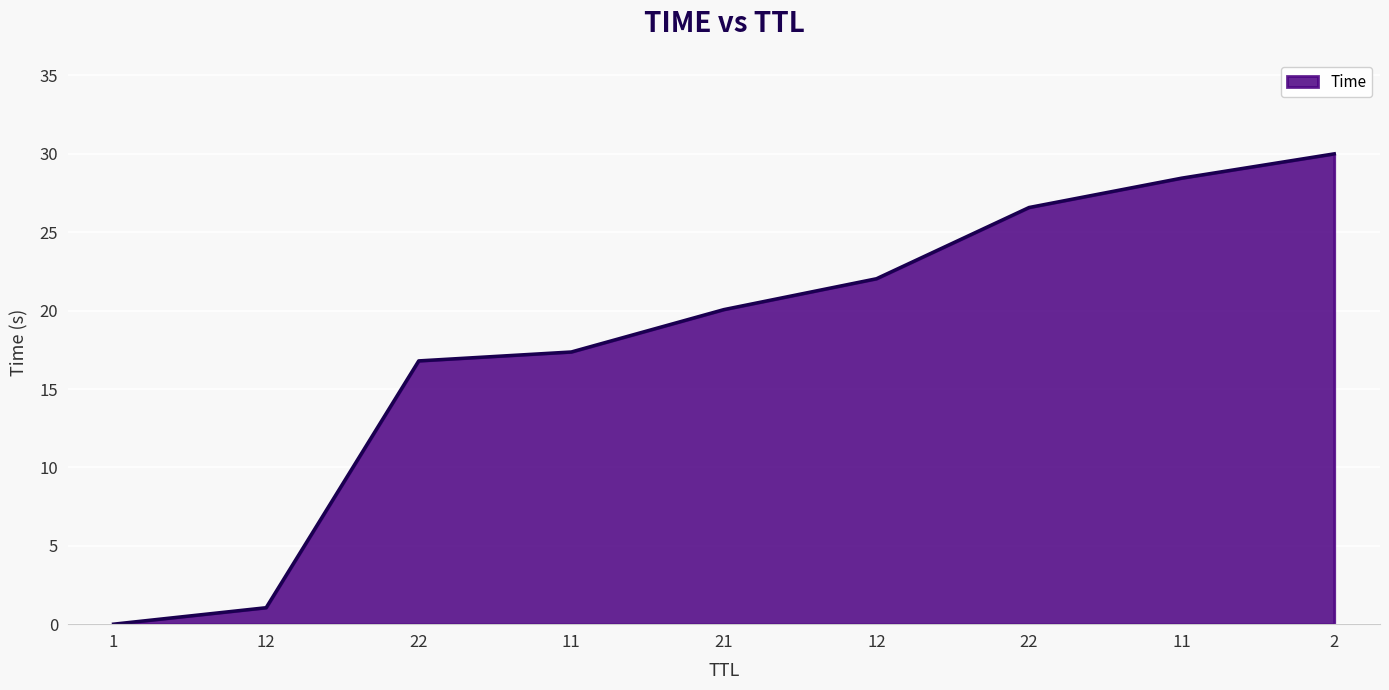

Which has a higher value, 11 or 12?

11